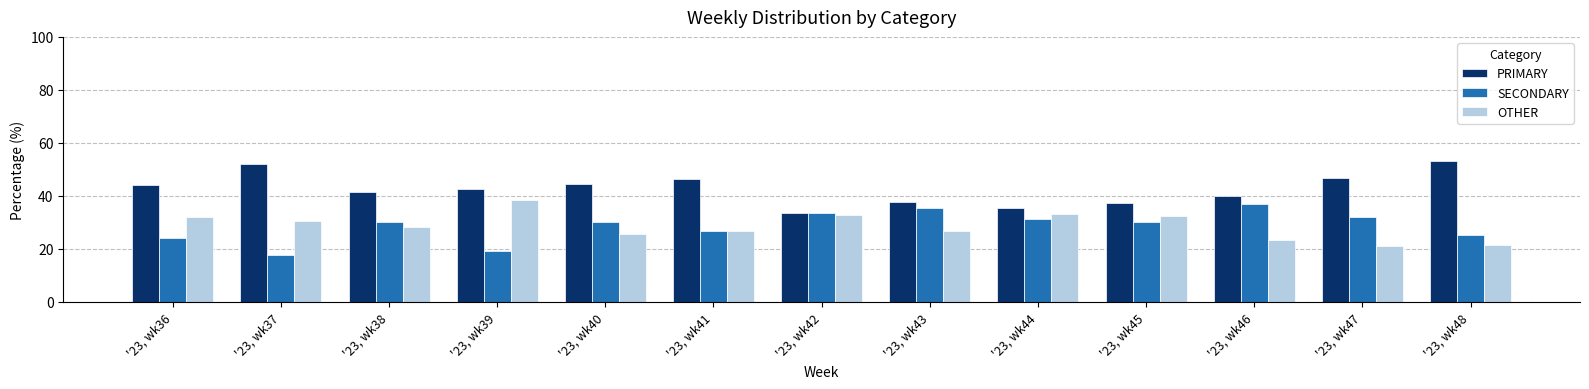

Rank the series by their maximum value, from highest to lowest.

PRIMARY, OTHER, SECONDARY